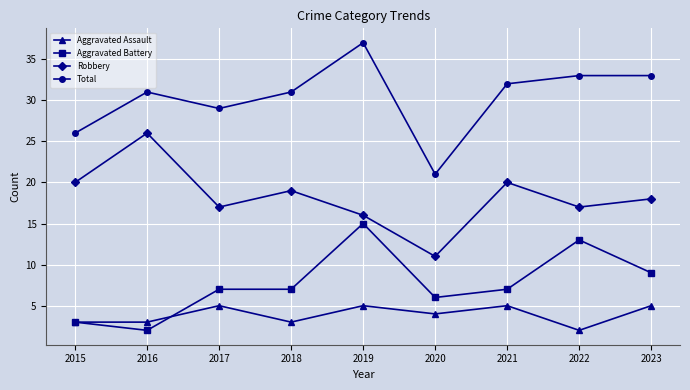

At 2020, list the series in order from smallest to largest.

Aggravated Assault, Aggravated Battery, Robbery, Total